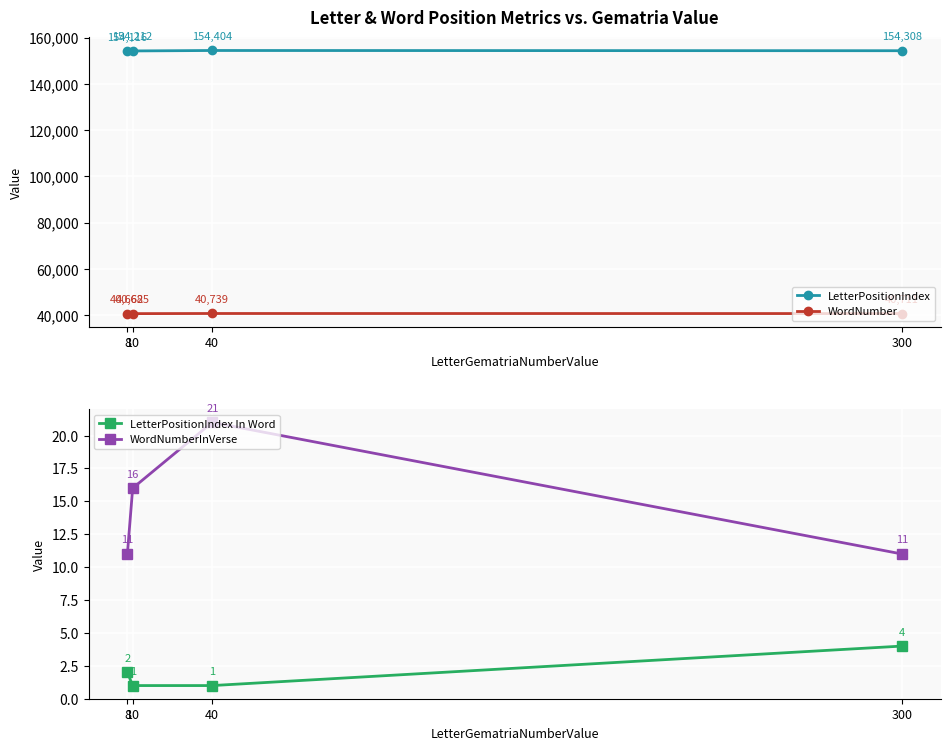

How many lines are shown in the chart?

4